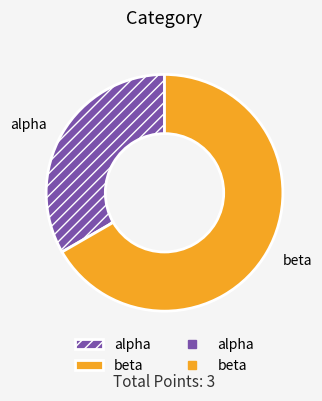

How many segments does this pie chart have?

2